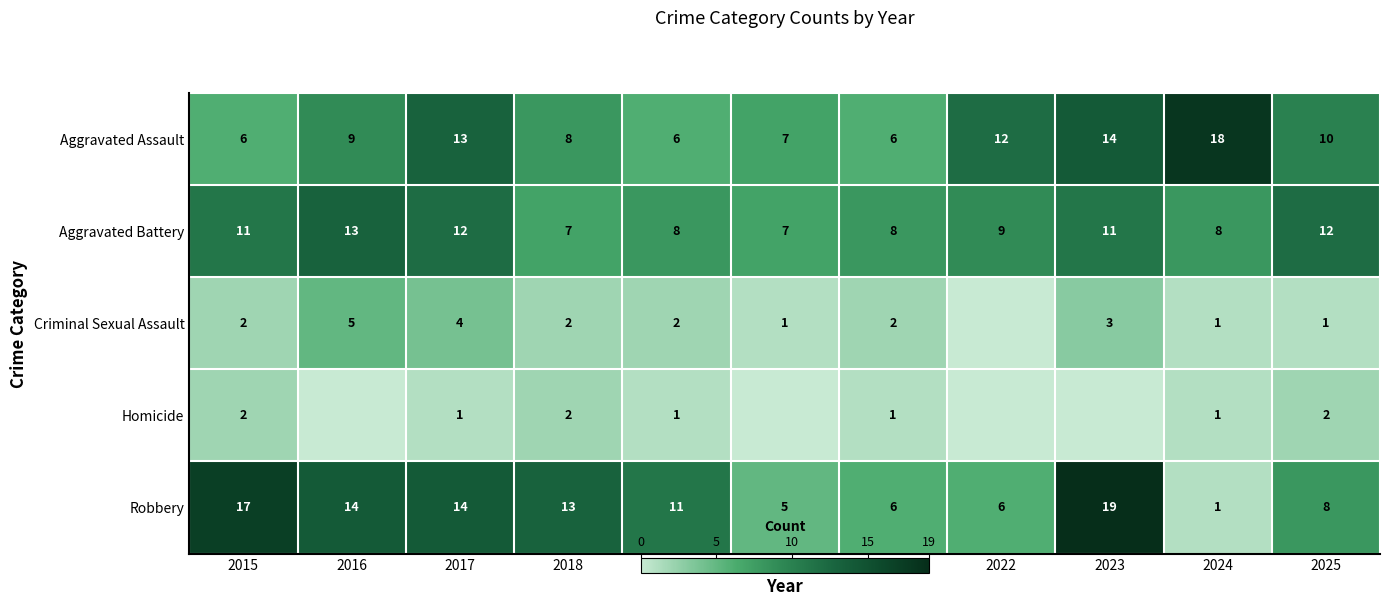

Is it true that Aggravated Assault equals 24 at 2024?

False